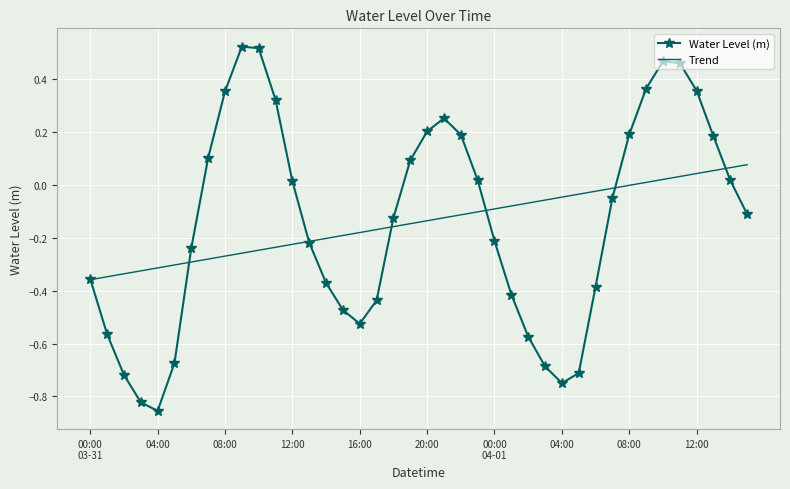

How many categories are shown in the chart?

40